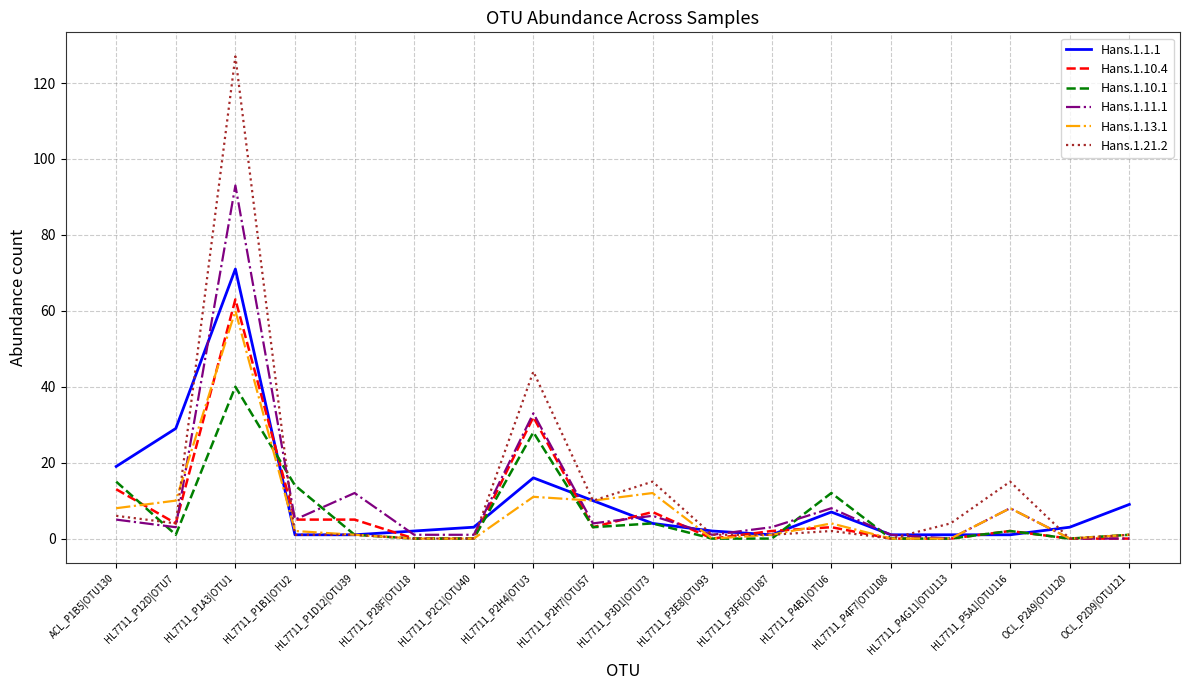

Rank the series by their maximum value, from lowest to highest.

Hans.1.10.1, Hans.1.13.1, Hans.1.10.4, Hans.1.1.1, Hans.1.11.1, Hans.1.21.2